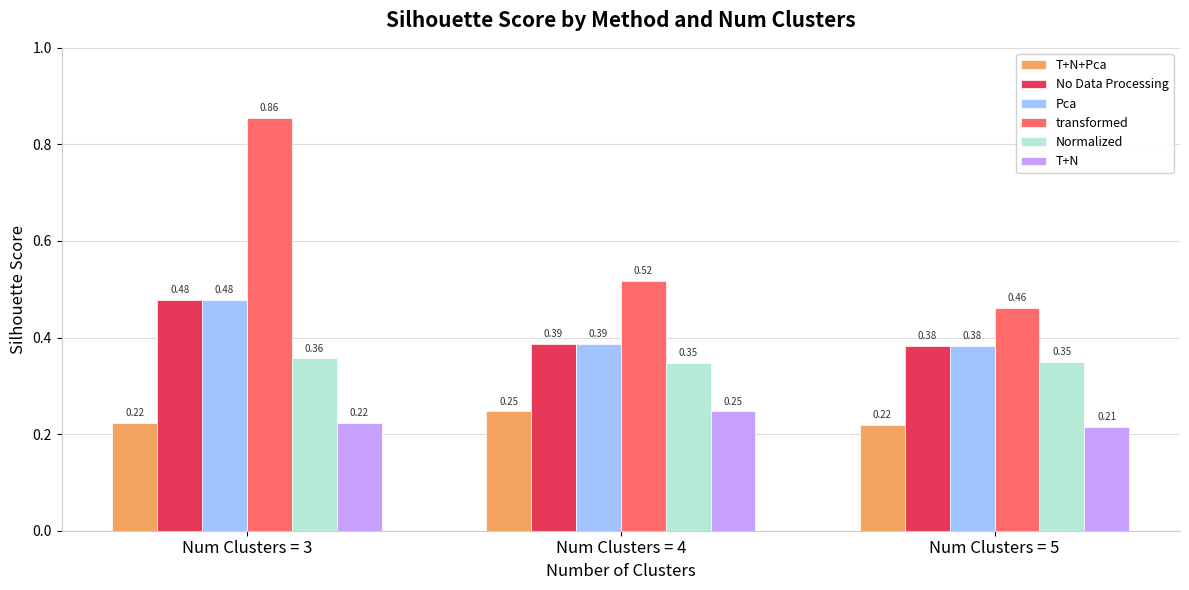

Is the value of Pca at Num Clusters = 5 greater than the value of Normalized at Num Clusters = 4?

Yes